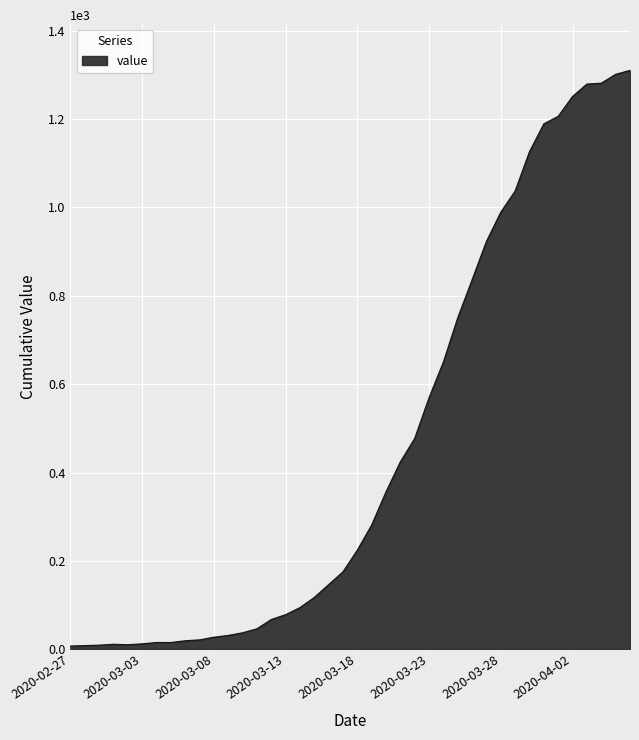

What is the greatest value displayed?

1310